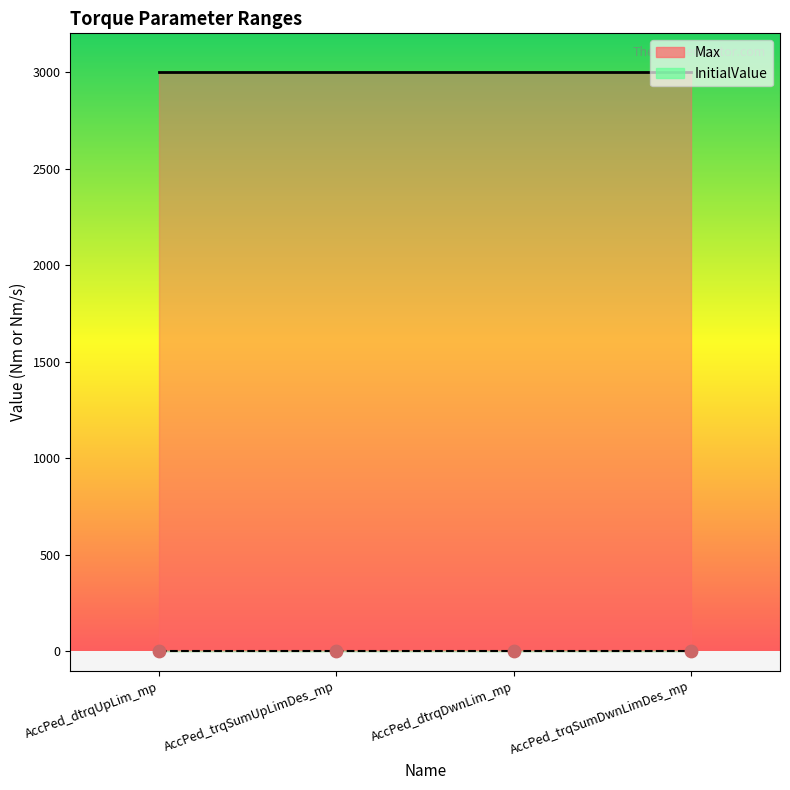

What are all the series names shown in the legend?

Max, InitialValue